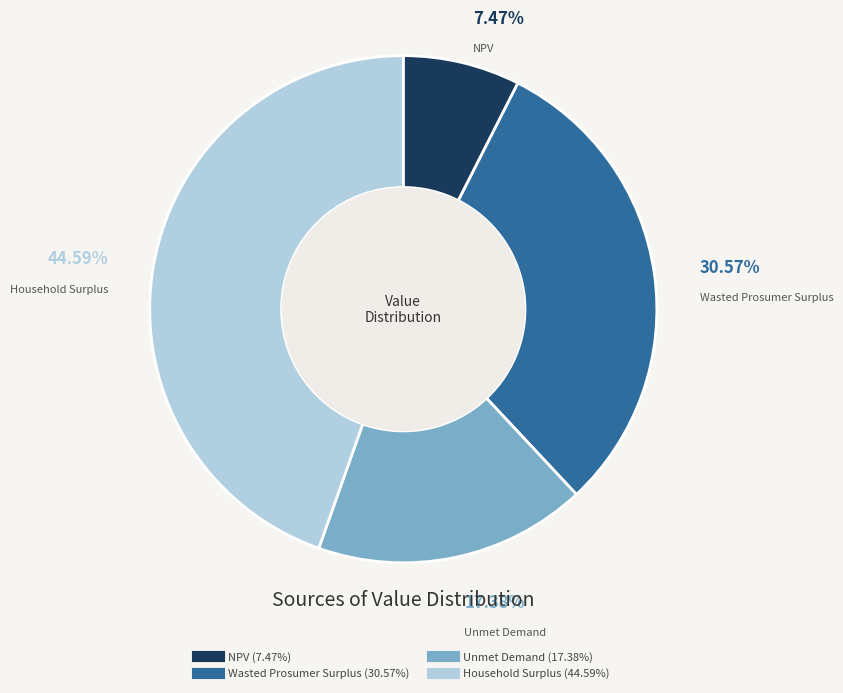

Do Unmet Demand and NPV together represent more than half of the pie?

No